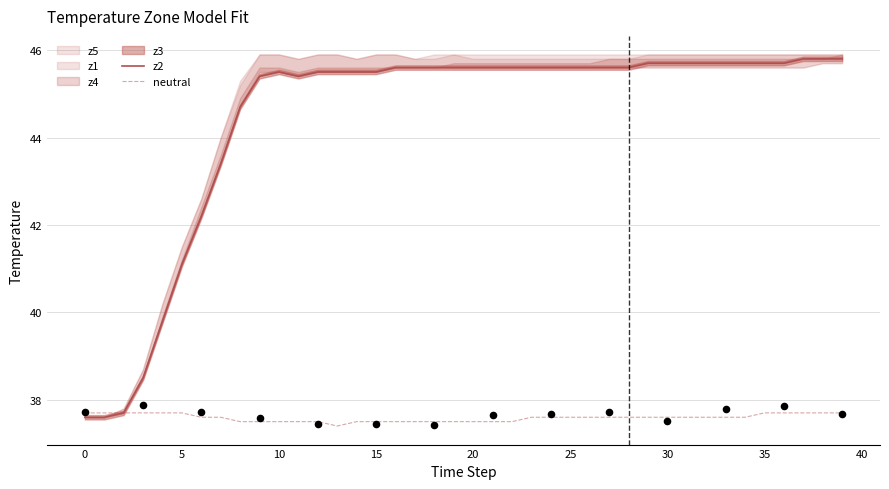

What is the total value across all series at 24?

83.2